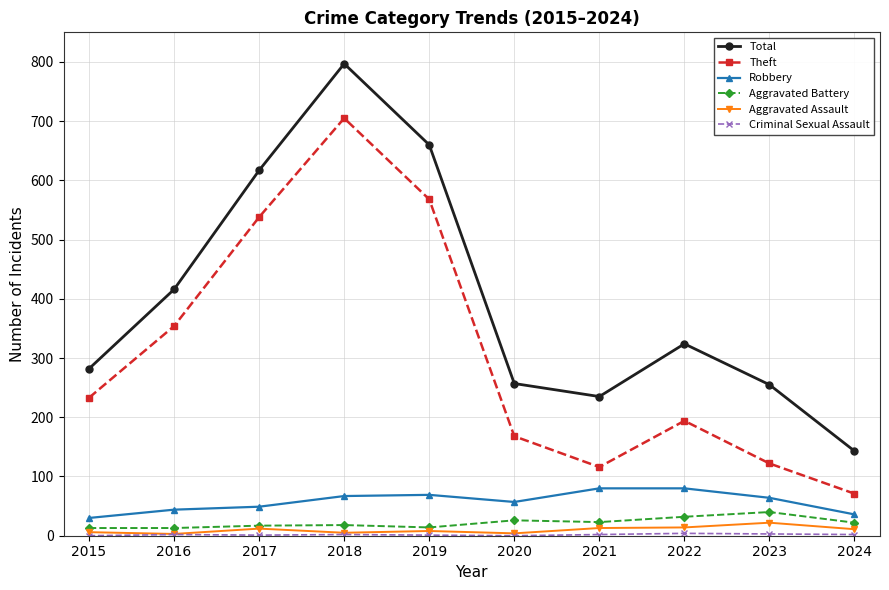

What is the value of the Robbery point at the 6th from the left?

57